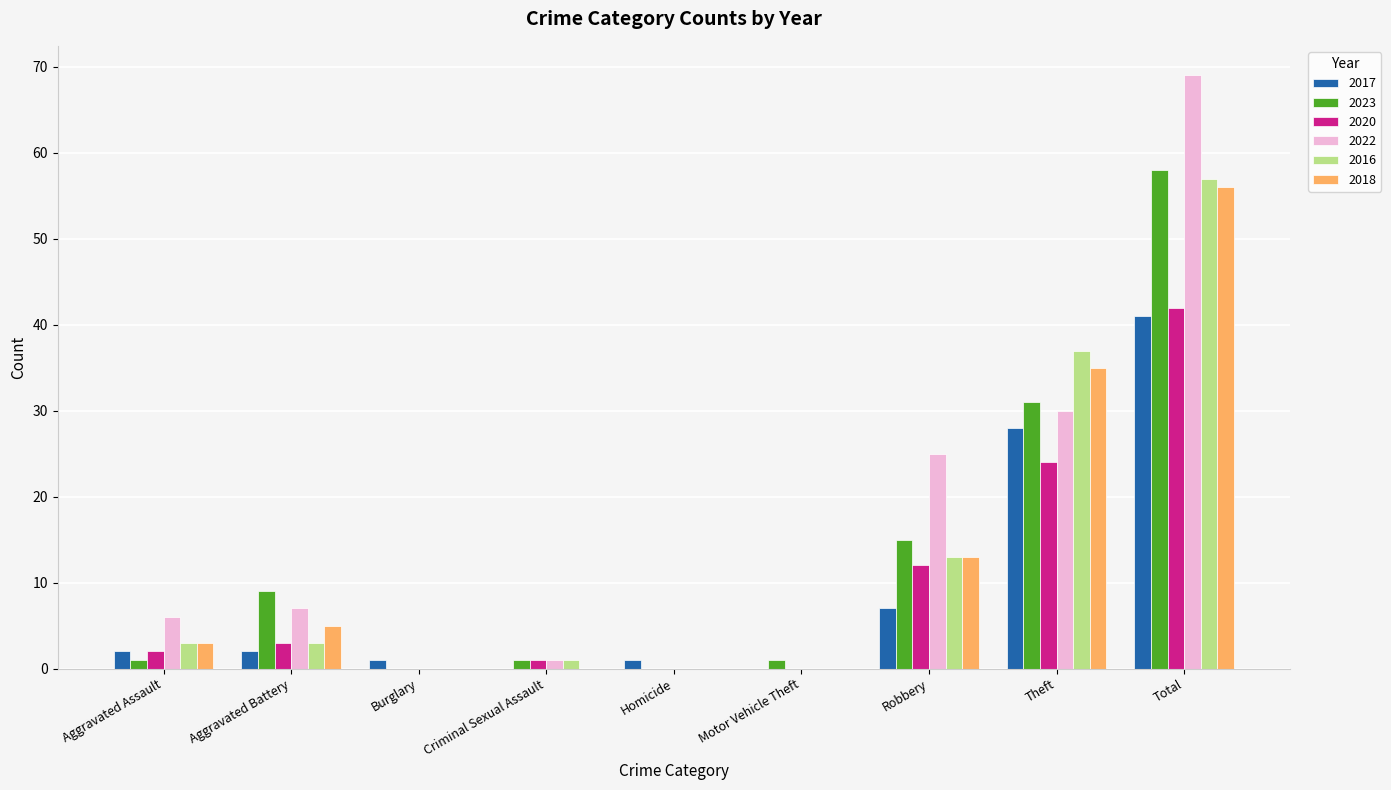

Which series changed the most between Aggravated Battery and Criminal Sexual Assault?

2023